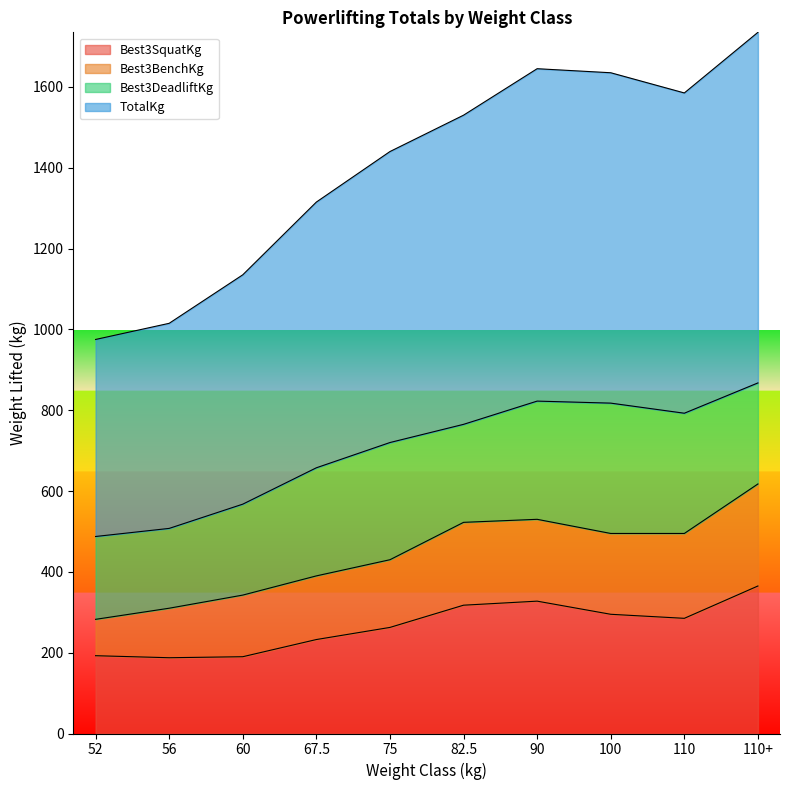

What are all the series names shown in the legend?

Best3SquatKg, Best3BenchKg, Best3DeadliftKg, TotalKg